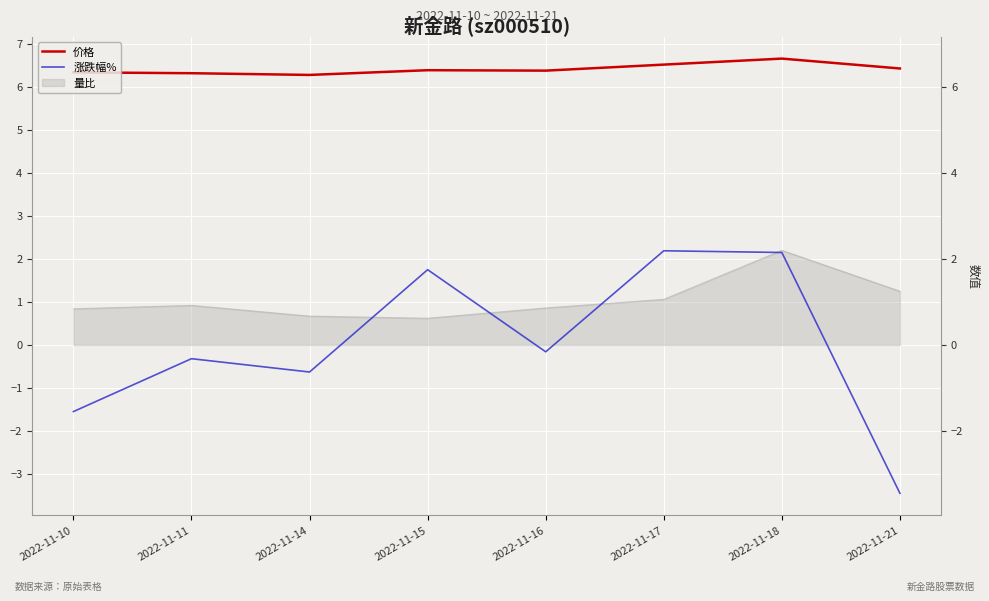

How many interior local valleys does the 价格 series have?

2